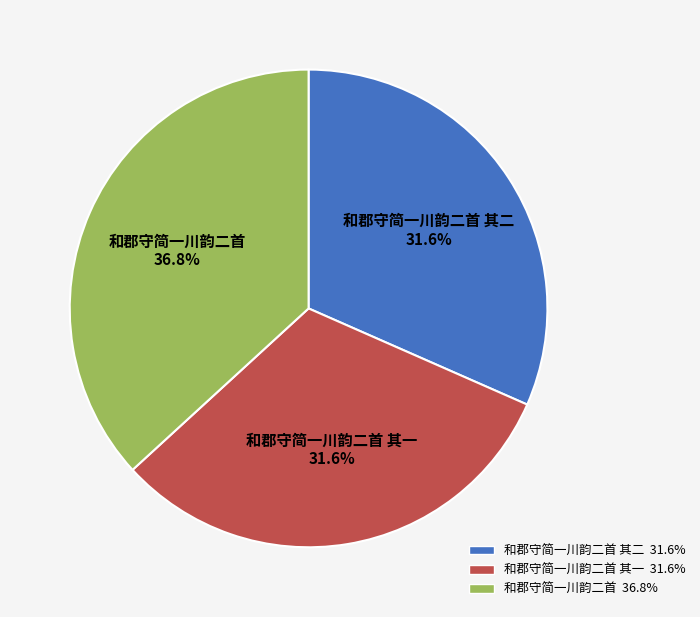

True or false: 和郡守简一川韵二首 accounts for 46% of the total.

False